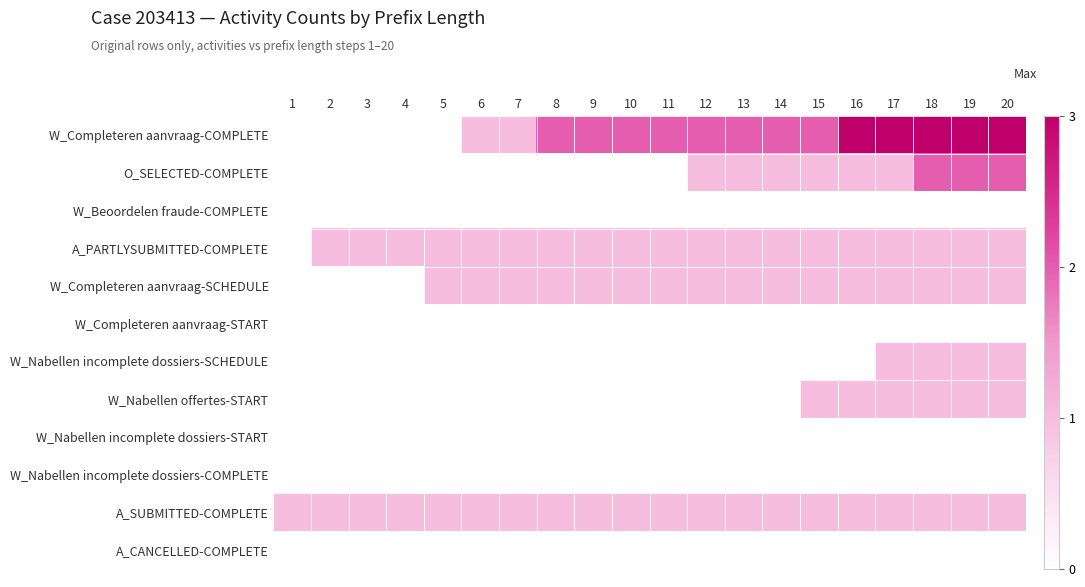

Between 20 and 17, which is larger?

20